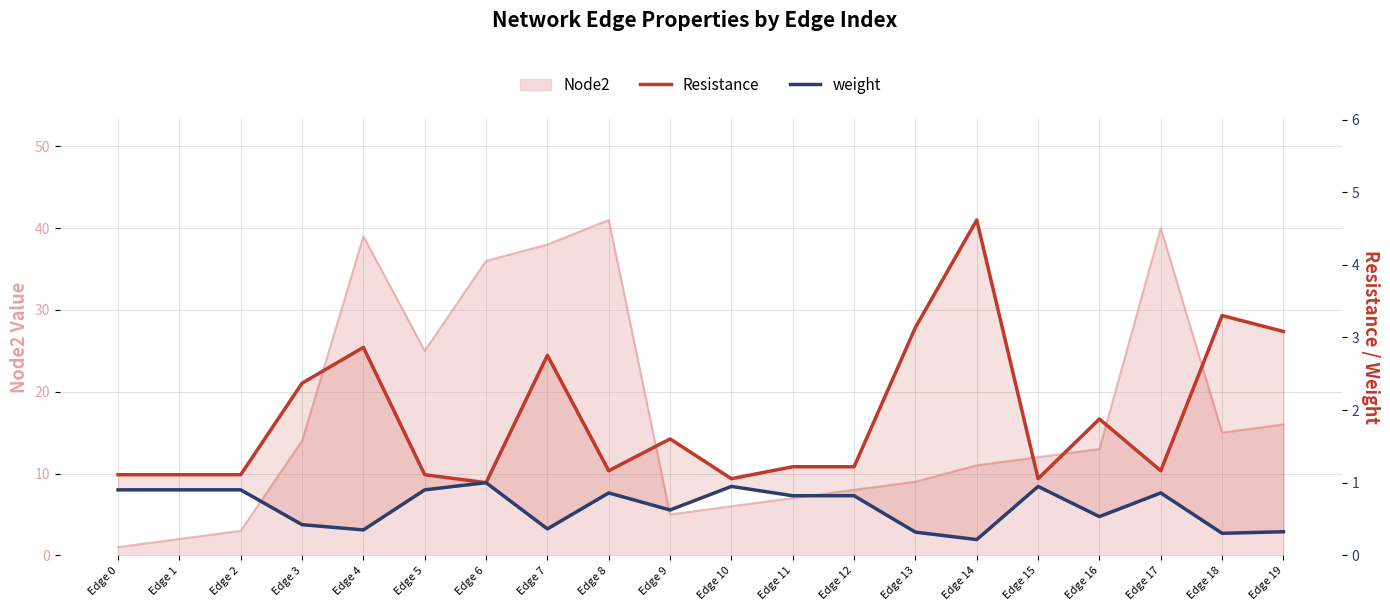

At which category does weight reach its first local peak?

Edge 6